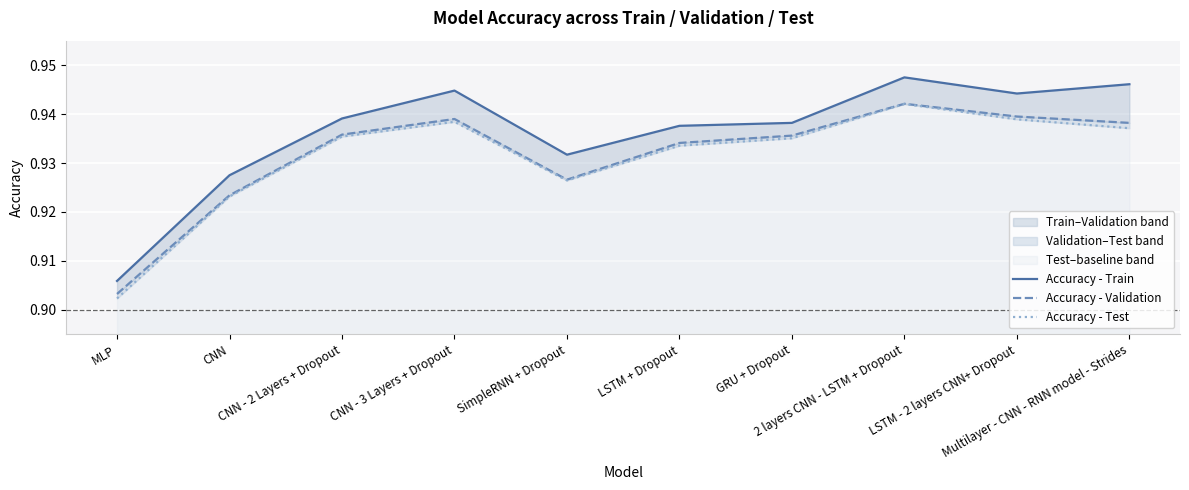

Where is Accuracy - Validation nearest to the value 0?

MLP